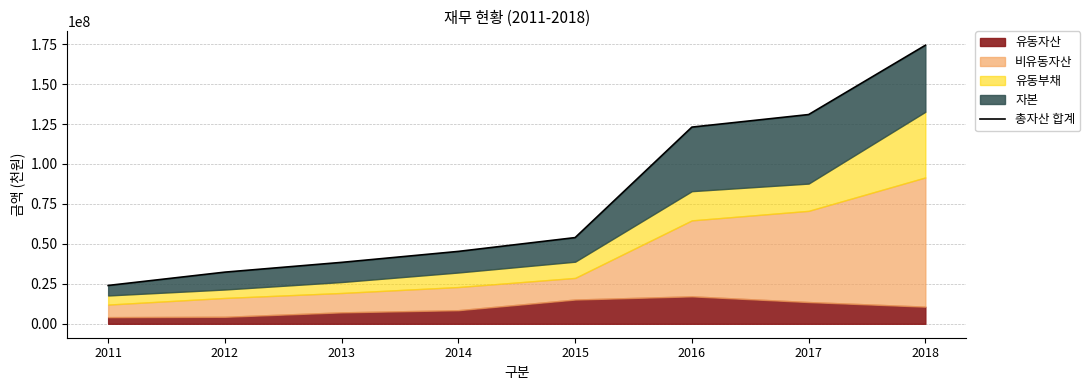

List the labels in order of value, smallest first.

2011, 2012, 2013, 2014, 2015, 2016, 2017, 2018